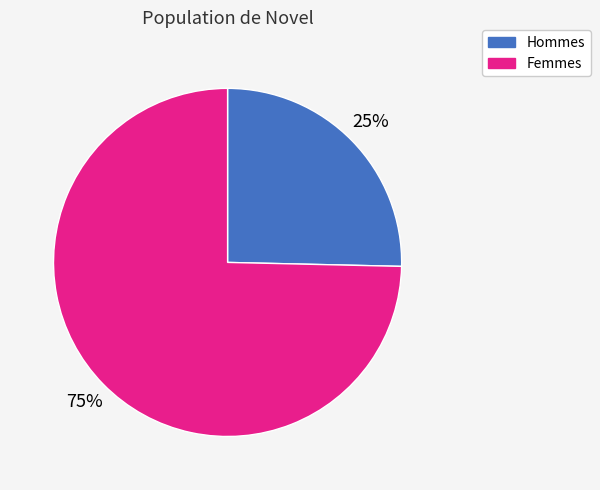

Is there a majority slice in this chart?

Yes